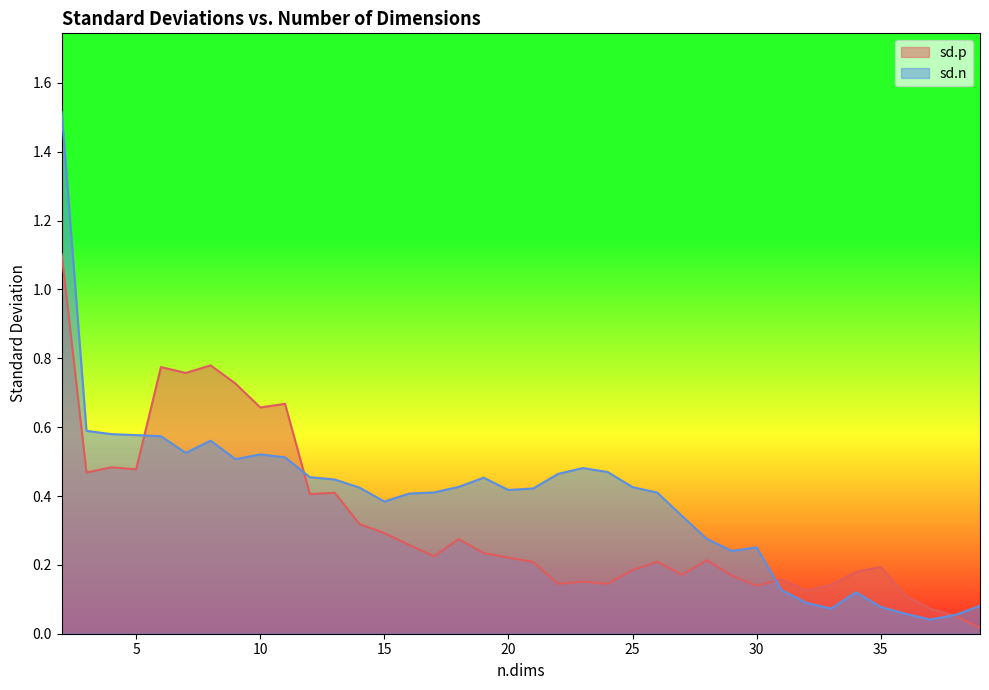

What is the difference between the highest and lowest values at 33?

0.1